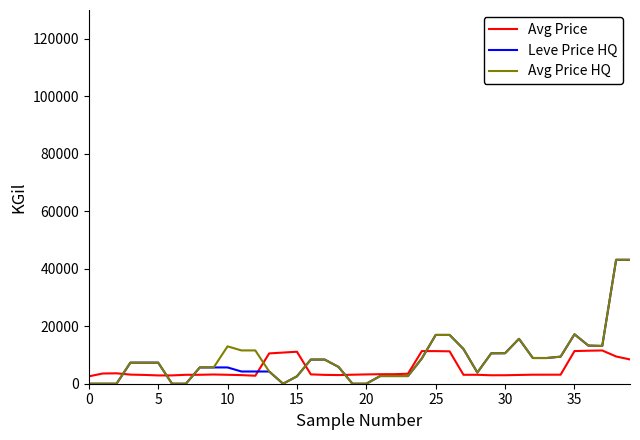

Does the chart display data point markers on the line(s)?

No